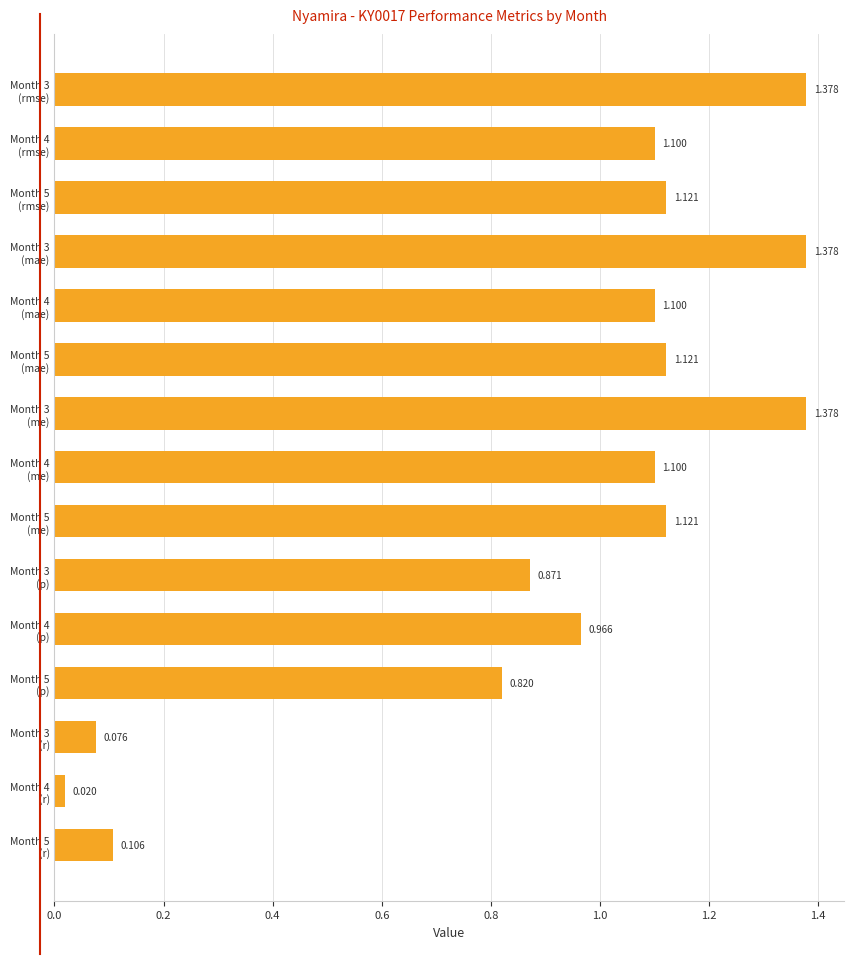

What is the difference between the maximum and minimum values?

1.4